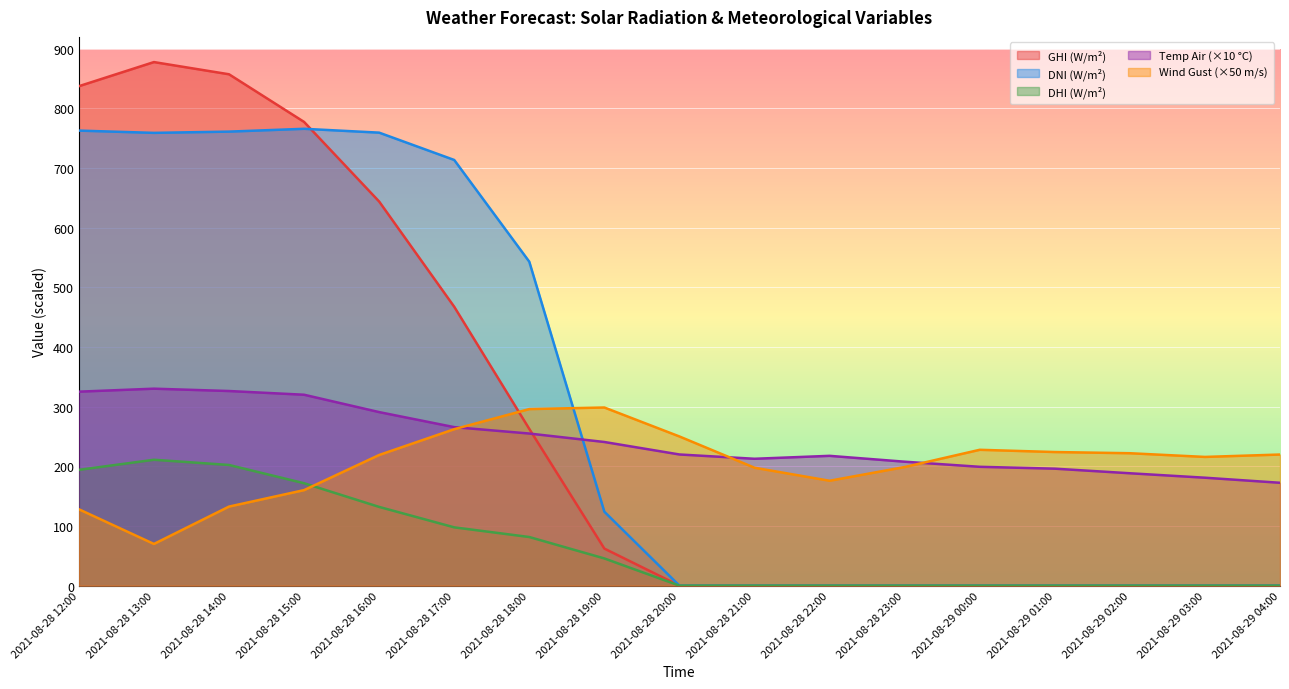

What is the difference between the DHI values at 2021-08-28 19:00 and 2021-08-28 23:00?

45.6